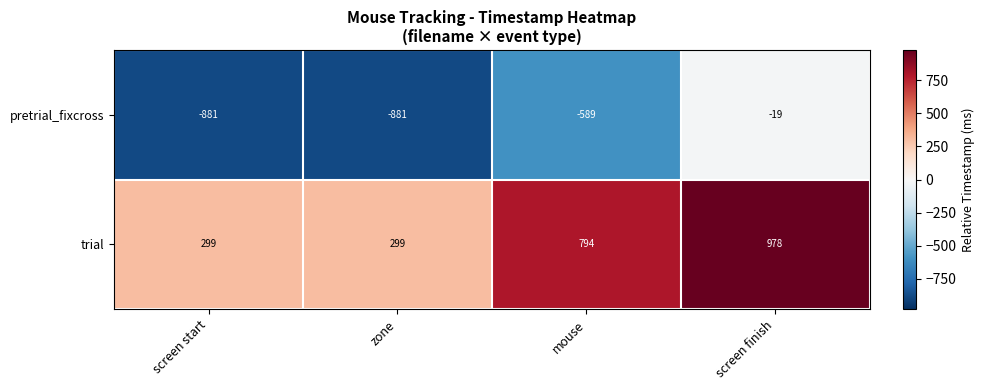

What is the greatest value displayed?

978